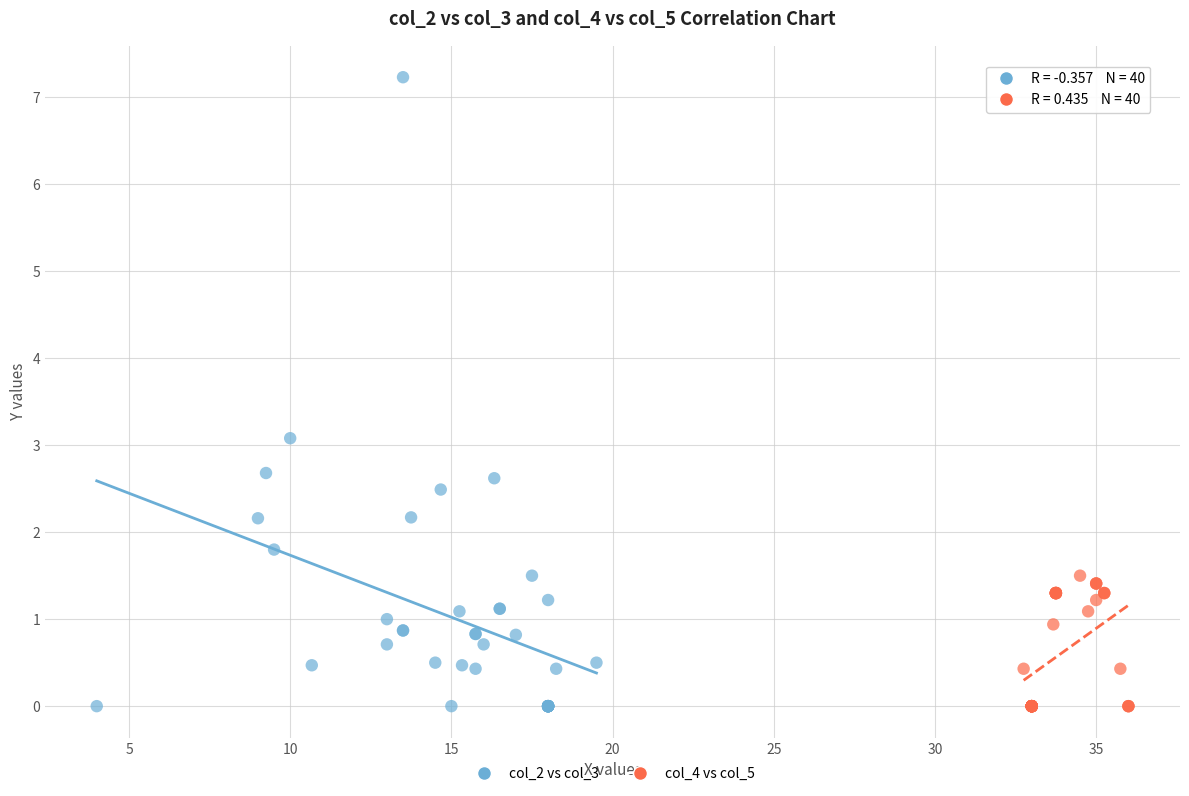

Which series contains the highest Y value?

col_2 vs col_3